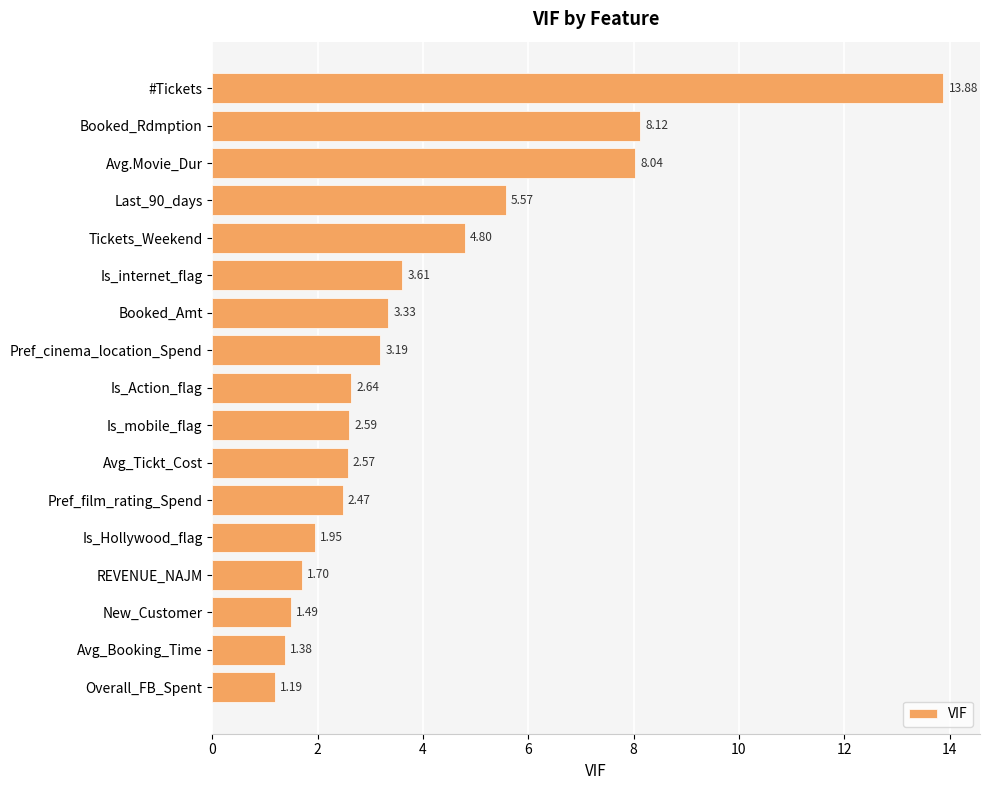

What is the change in value from Is_mobile_flag to Is_Hollywood_flag?

-0.6